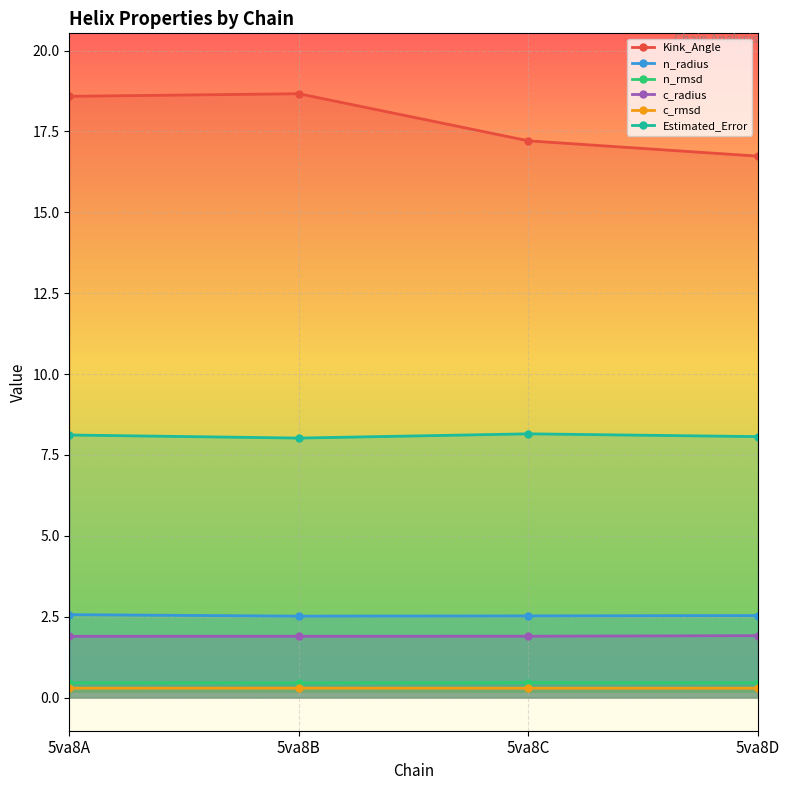

At which category does the chart reach its peak across all series?

5va8B